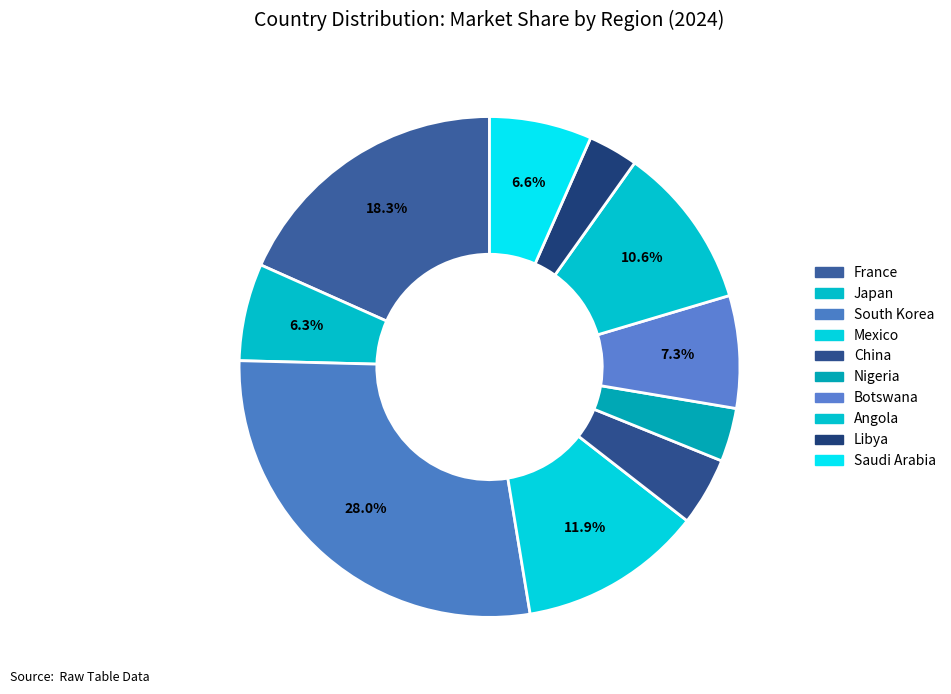

To the nearest percent, what is the difference between the largest and smallest slice percentages?

25%